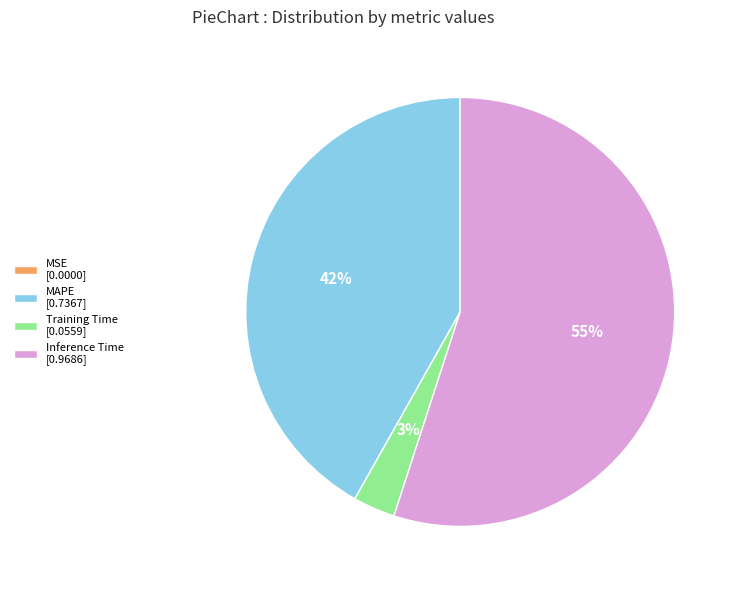

Which slice is the largest?

Inference Time [0.9686]